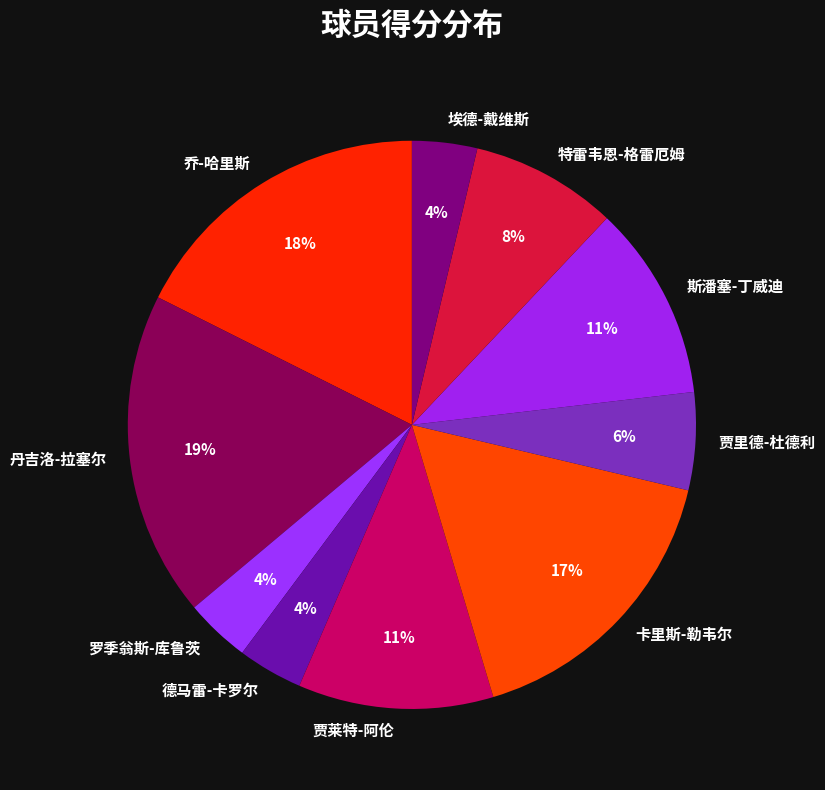

Combined, do 卡里斯-勒韦尔 and 埃德-戴维斯 account for over 50%?

No